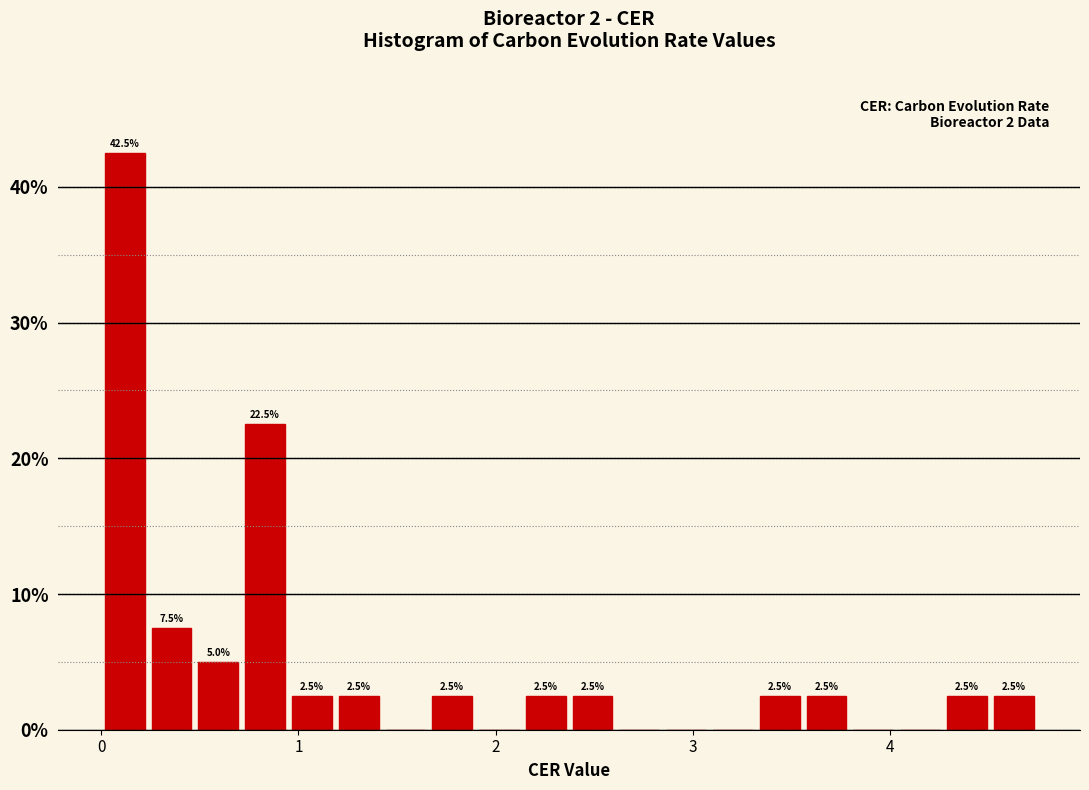

Read against the x-axis, roughly where is the centre of the tallest bar?

0.1